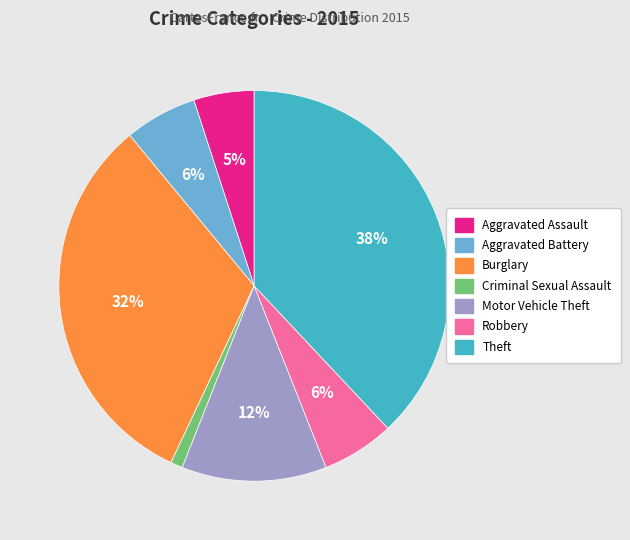

True or false: Theft accounts for 49% of the total.

False